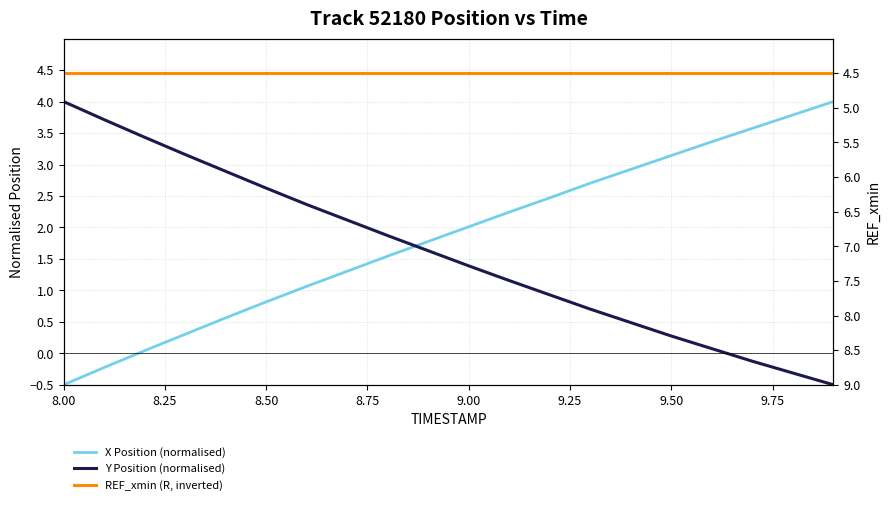

List the series in order of their peak value, lowest first.

X Position (normalised), Y Position (normalised), REF_xmin (R, inverted)